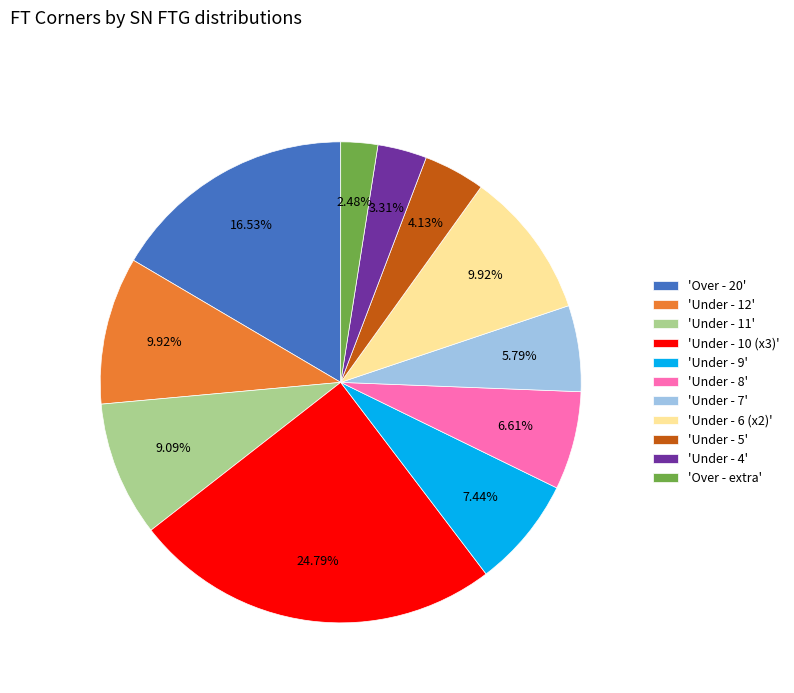

Is 'Under - 4' the majority of the pie?

No